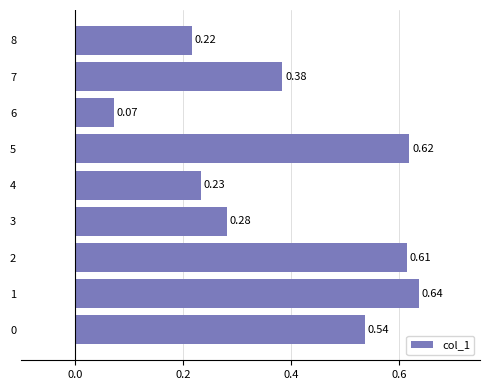

What is the sum of all values?

3.6